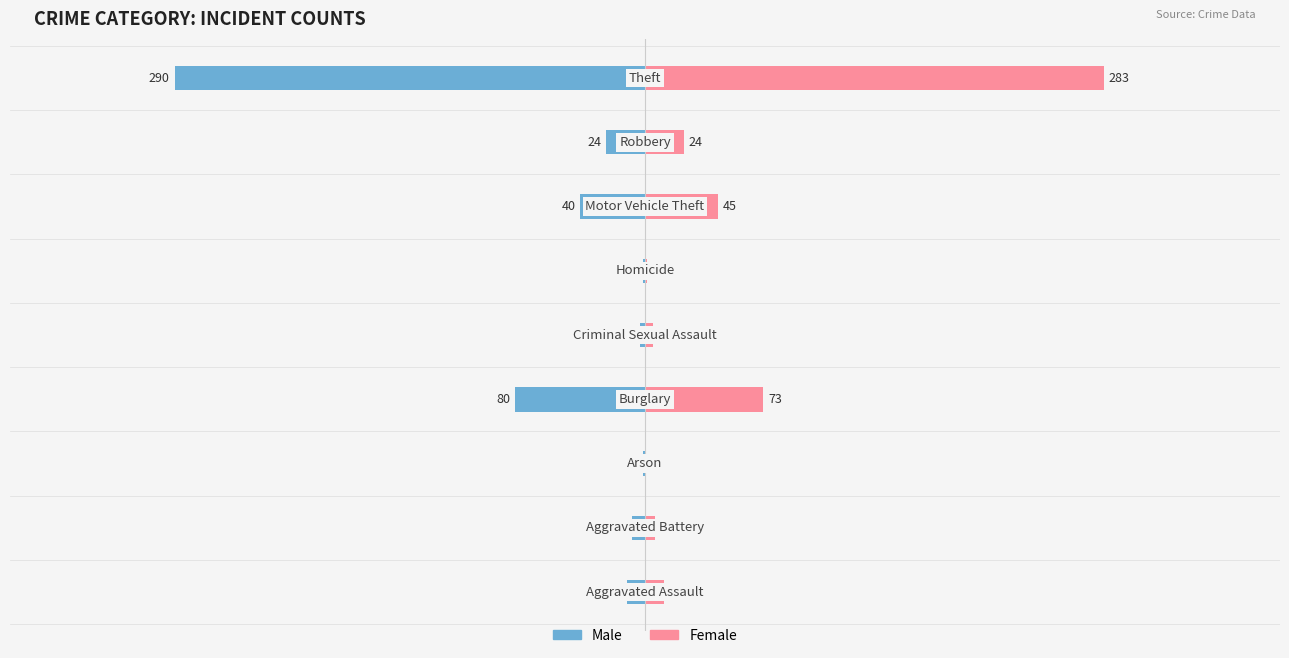

What are all the series names shown in the legend?

Male, Female